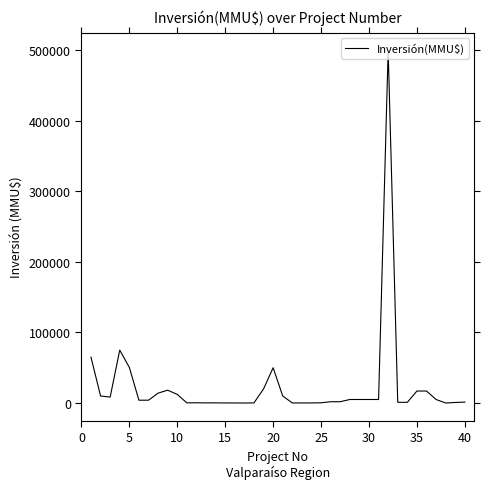

What is the difference between the maximum and minimum values?

500000